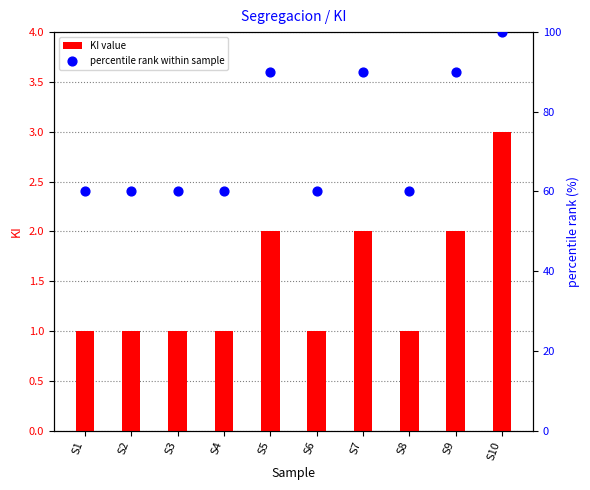

What is the total value across all series at S7?

92